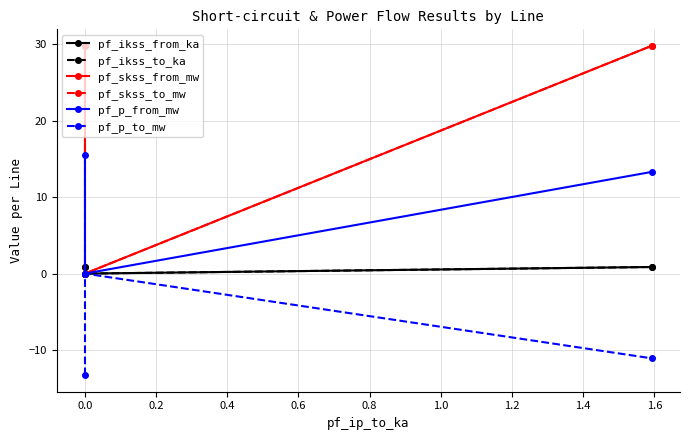

Between 0.0 and 0.2, which series saw the biggest shift?

pf_skss_from_mw